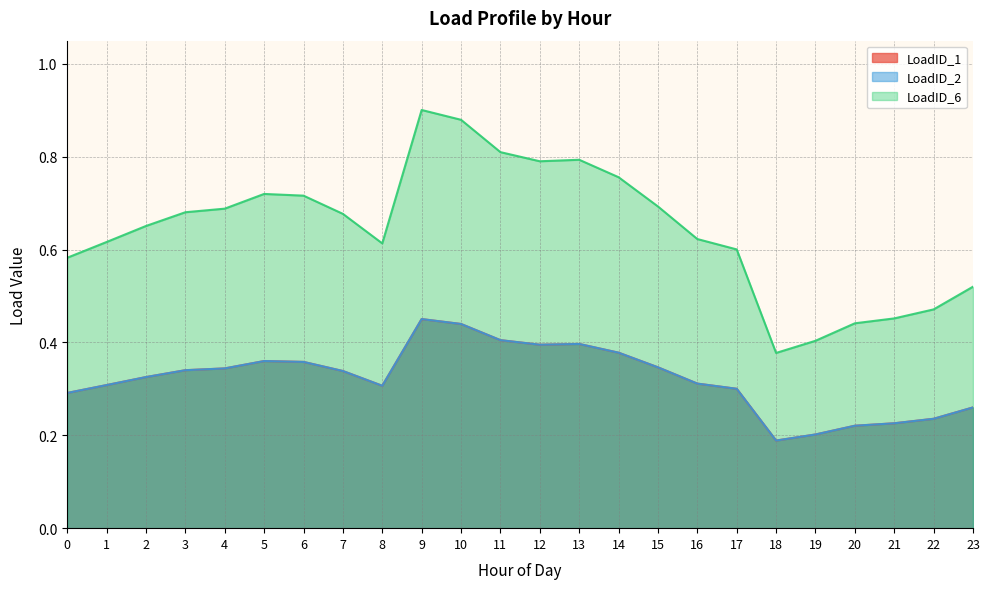

True or false: LoadID_1 and LoadID_6 cross at least once.

False